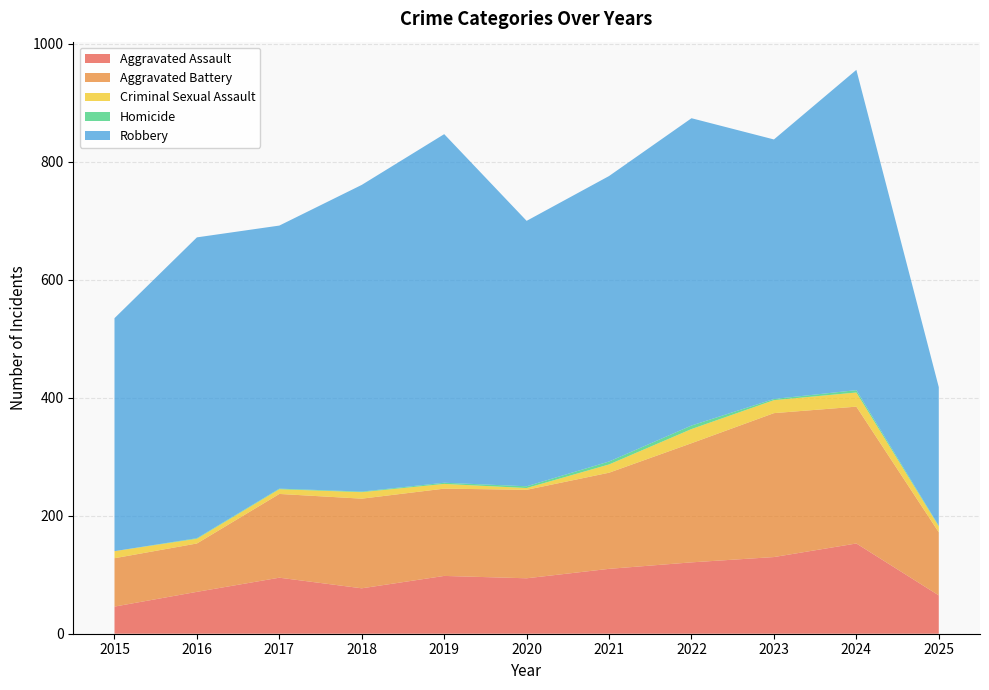

Reading right to left, transcribe all the data shown in this chart.

Aggravated Assault: 2025=65	2024=153	2023=130	2022=121	2021=110	2020=94	2019=98	2018=77	2017=95	2016=71	2015=46
Aggravated Battery: 2025=107	2024=232	2023=244	2022=202	2021=163	2020=150	2019=148	2018=152	2017=142	2016=82	2015=82
Criminal Sexual Assault: 2025=10	2024=24	2023=22	2022=24	2021=14	2020=3	2019=8	2018=11	2017=8	2016=8	2015=12
Homicide: 2025=1	2024=4	2023=2	2022=6	2021=5	2020=3	2019=2	2018=1	2017=1	2016=1	2015=0
Robbery: 2025=235	2024=543	2023=440	2022=521	2021=484	2020=450	2019=591	2018=520	2017=446	2016=510	2015=395